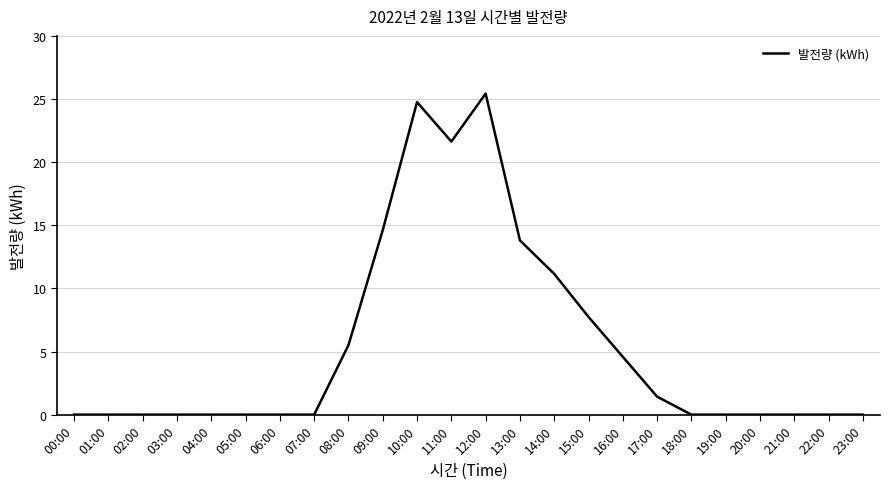

What is the change in value from 16:00 to 21:00?

-4.6